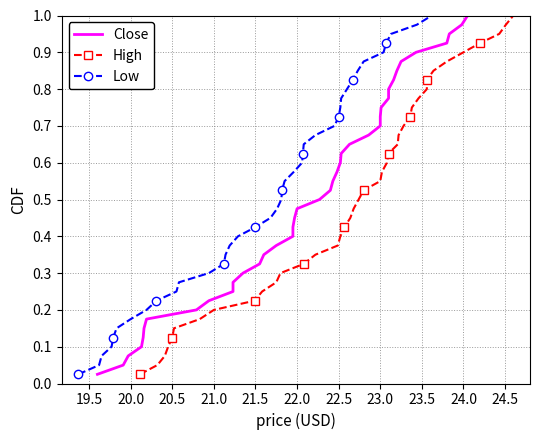

True or false: High and Close cross at least once.

False